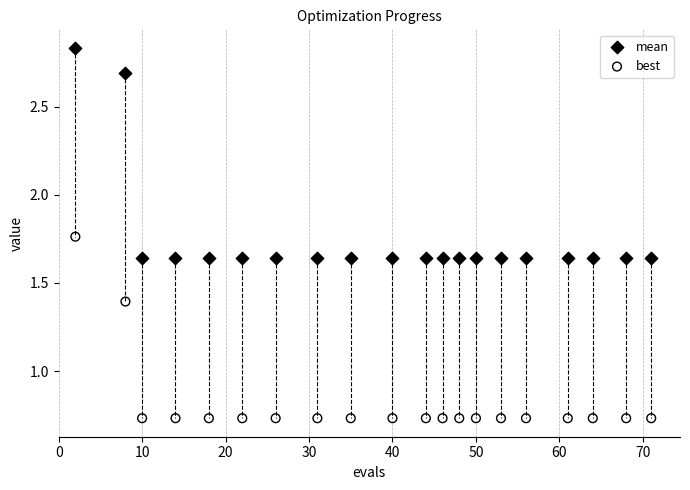

Across all data points, what is the range of Y values (max minus min)?

2.1